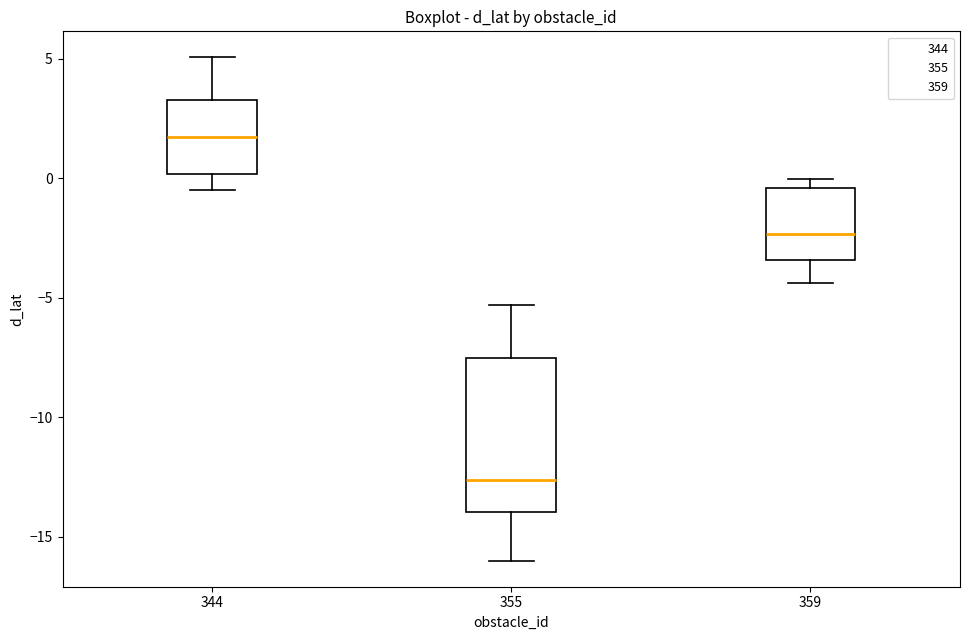

Which box has the highest median line?

344